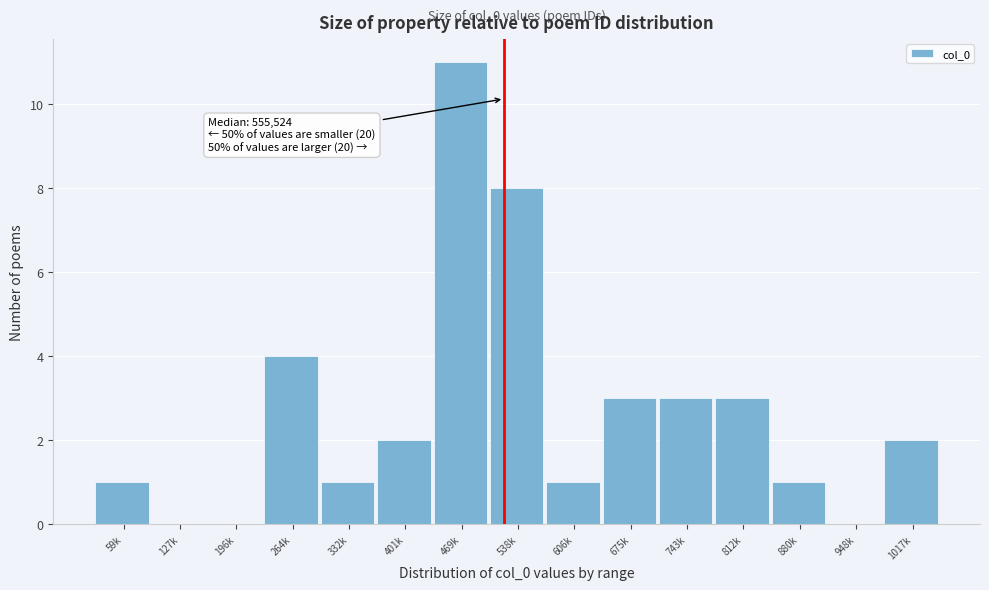

Reading left to right, list all the values displayed in this chart.

59k=1	127k=0	196k=0	264k=4	332k=1	401k=2	469k=11	538k=8	606k=1	675k=3	743k=3	812k=3	880k=1	948k=0	1017k=2